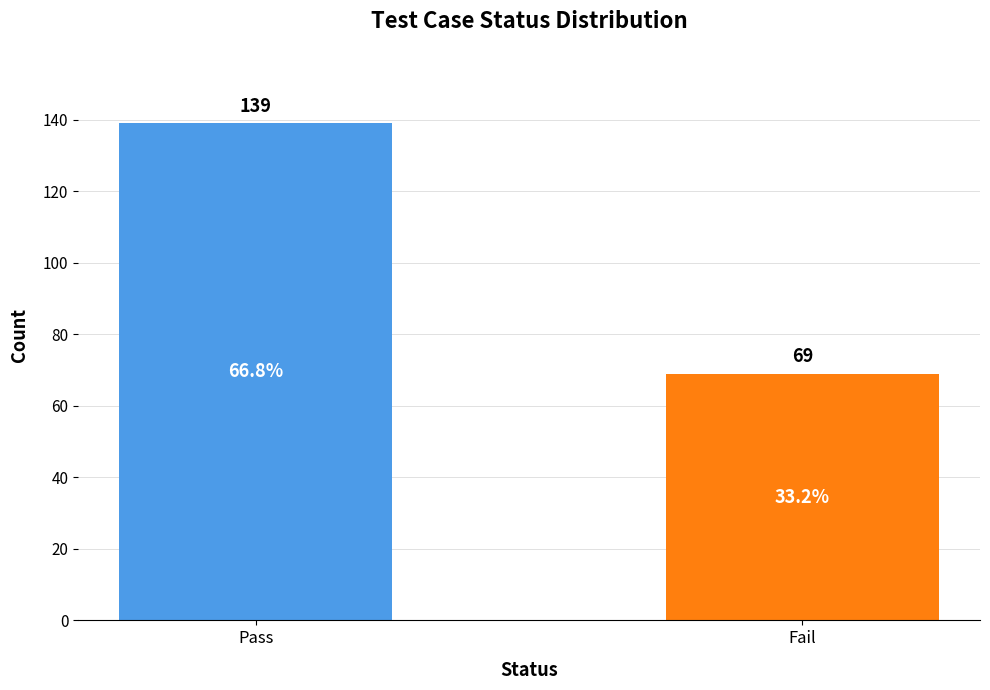

How many distinct data groups are displayed?

1